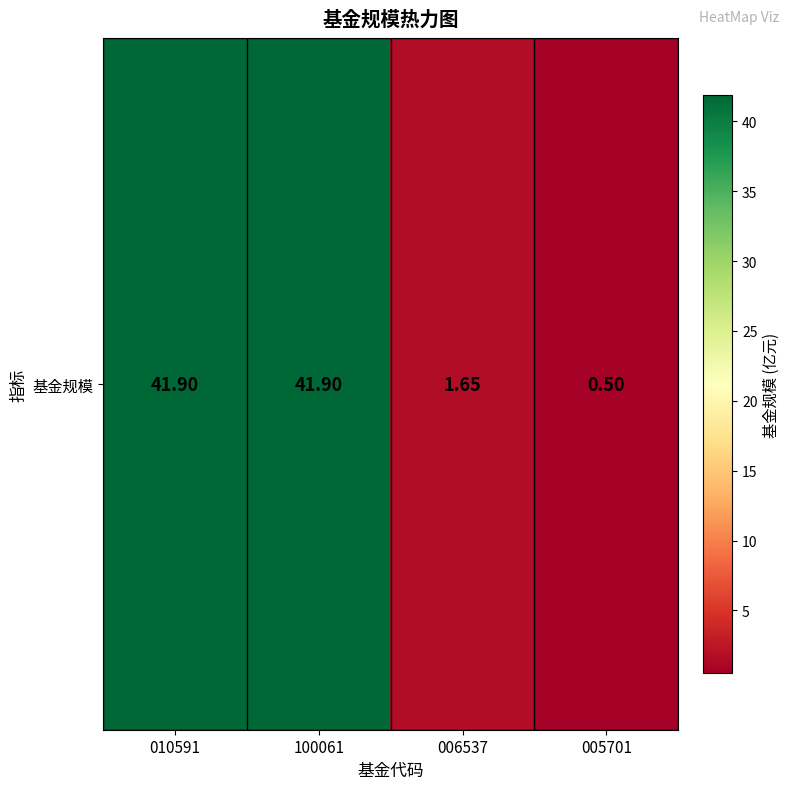

Which has a higher value, 010591 or 005701?

010591